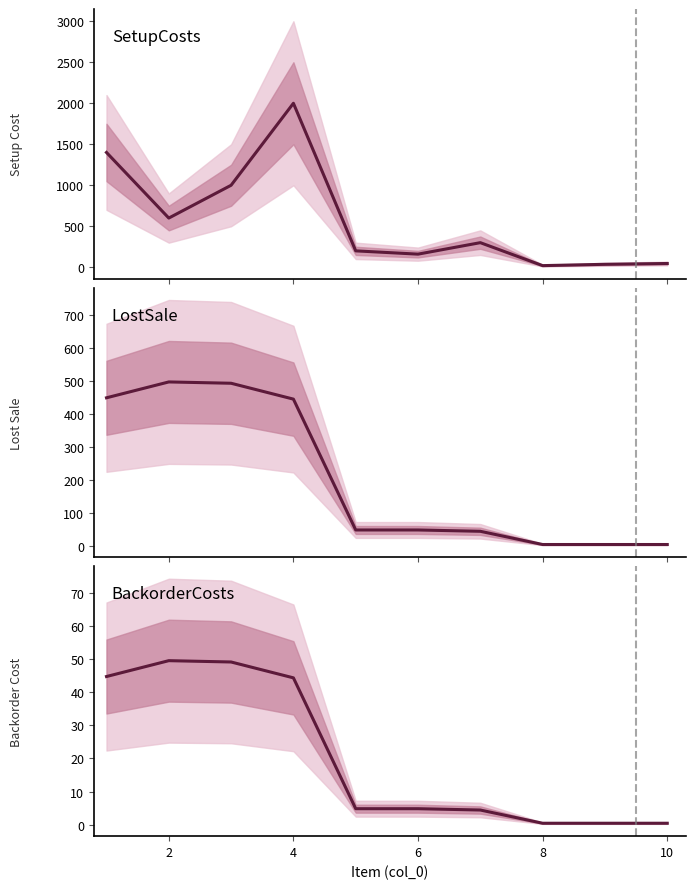

Rank the series at 10 from highest to lowest value.

SetupCosts, LostSale, BackorderCosts